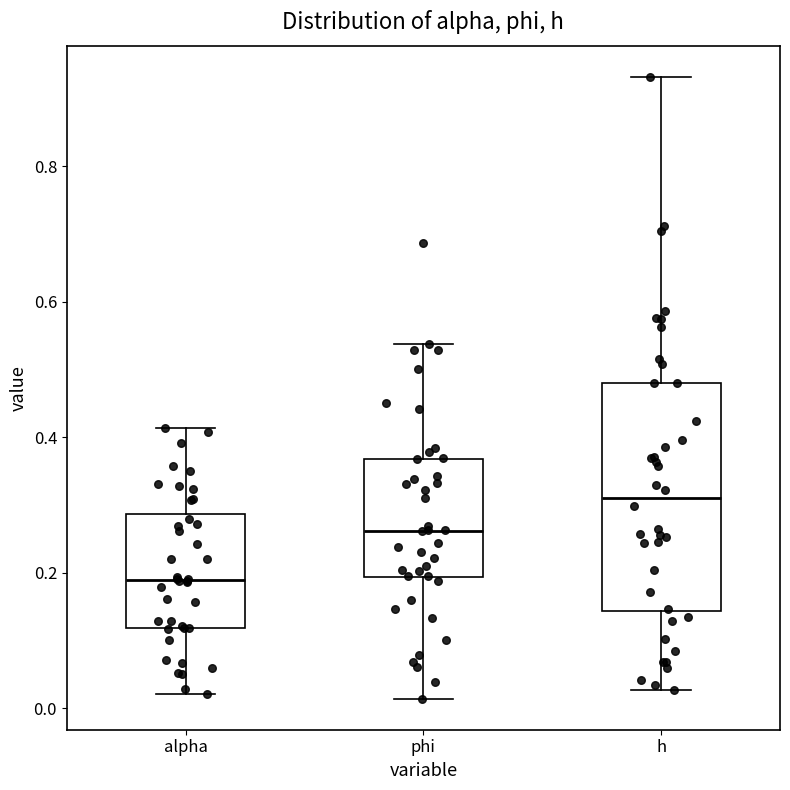

Which box is the tallest, from its lower edge to its upper edge?

h